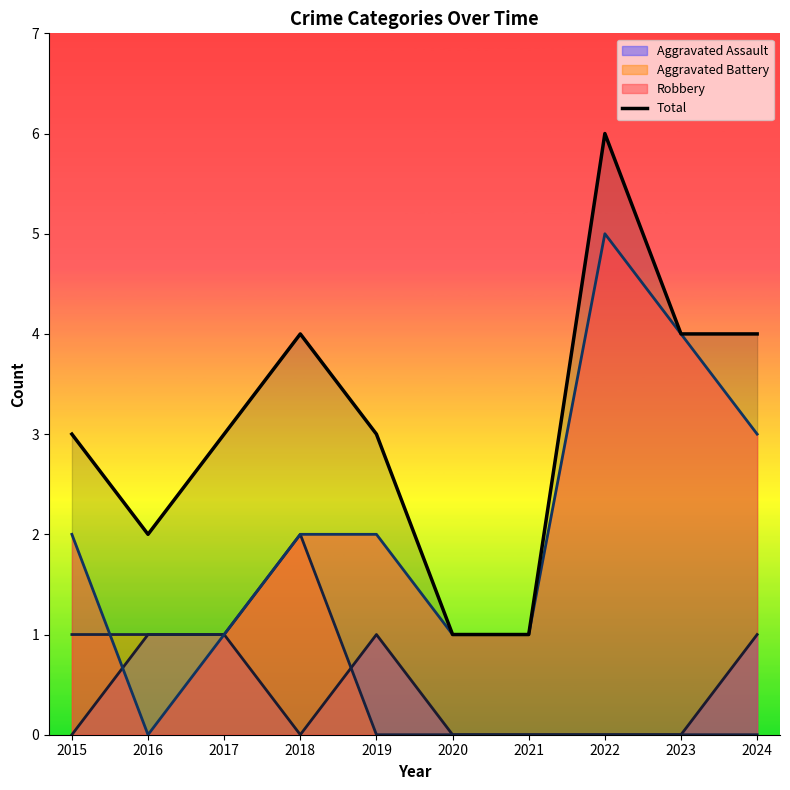

At which category does the chart reach its peak across all series?

2022